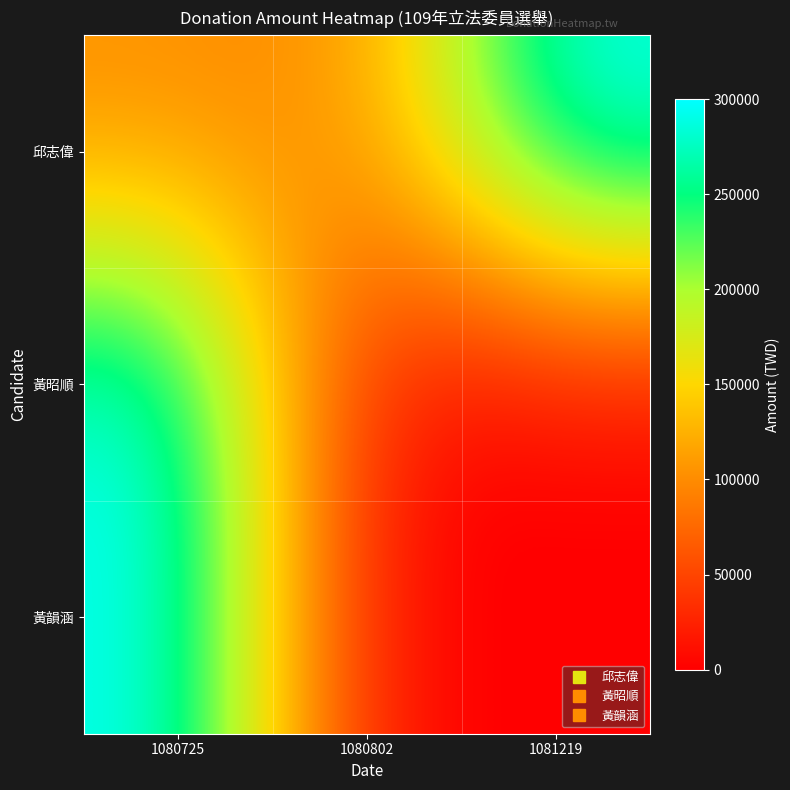

At which category is the sum across all series the highest?

1080725